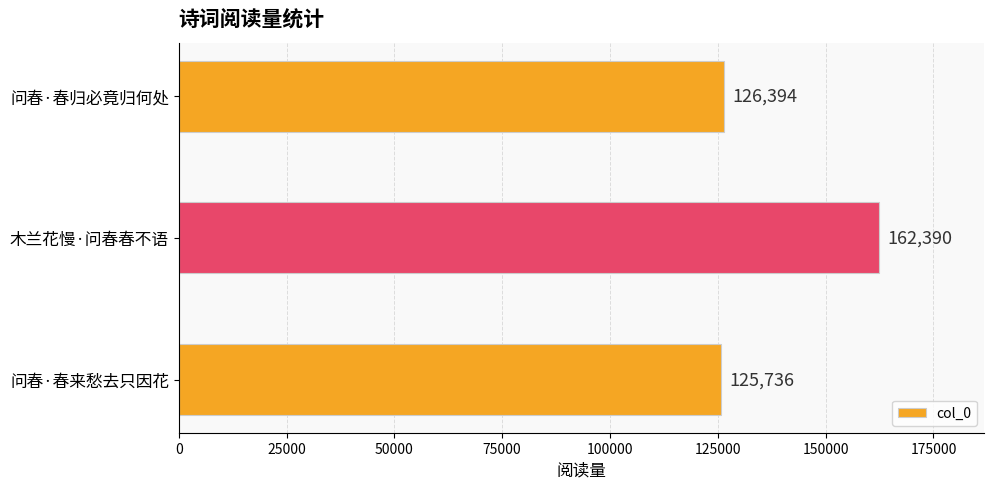

Rank the categories by value from highest to lowest.

木兰花慢·问春春不语, 问春·春归必竟归何处, 问春·春来愁去只因花